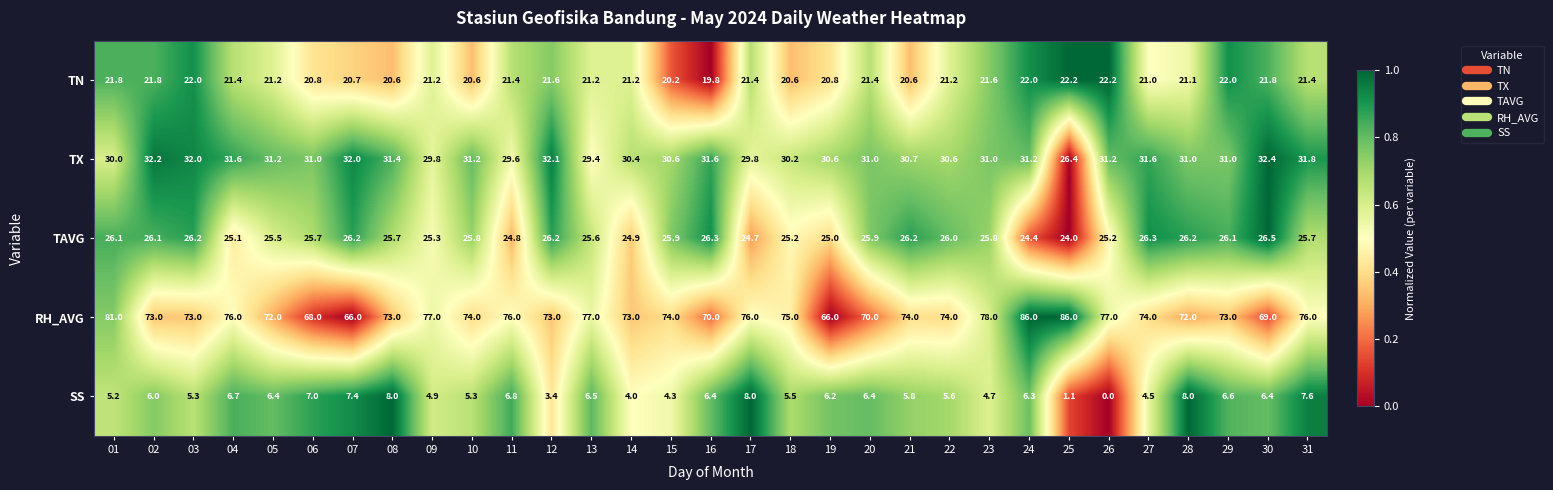

Where is TX nearest to the value 29?

13